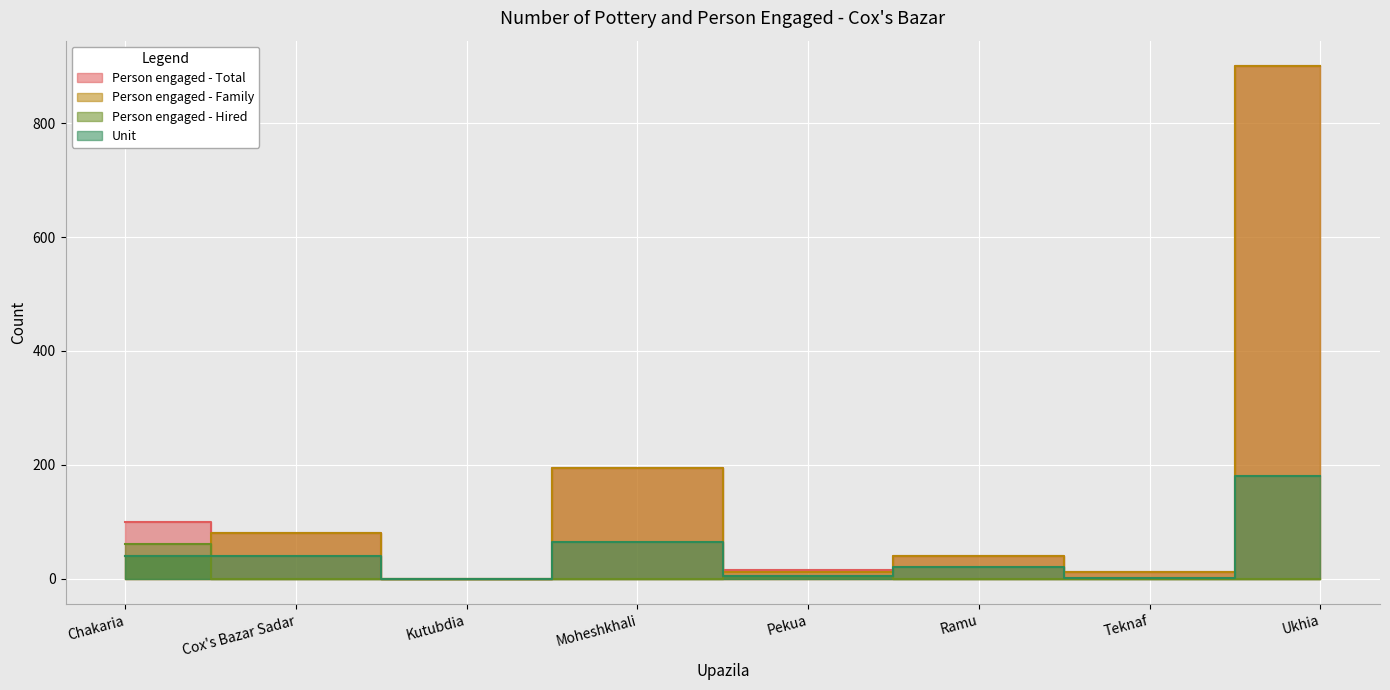

What is the maximum value shown in the chart?

900